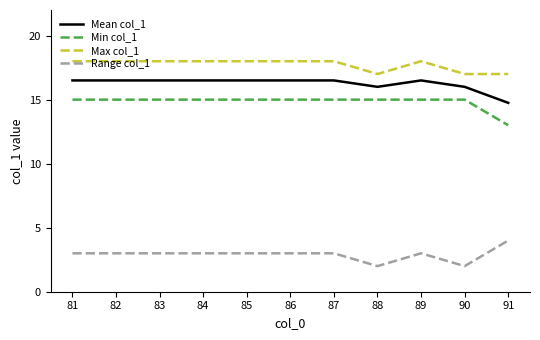

Reading left to right, extract all data points from this chart.

Mean col_1: 16.5	16.5	16.5	16.5	16.5	16.5	16.5	16.0	16.5	16.0	14.8
Min col_1: 15.0	15.0	15.0	15.0	15.0	15.0	15.0	15.0	15.0	15.0	13.0
Max col_1: 18.0	18.0	18.0	18.0	18.0	18.0	18.0	17.0	18.0	17.0	17.0
Range col_1: 3.0	3.0	3.0	3.0	3.0	3.0	3.0	2.0	3.0	2.0	4.0